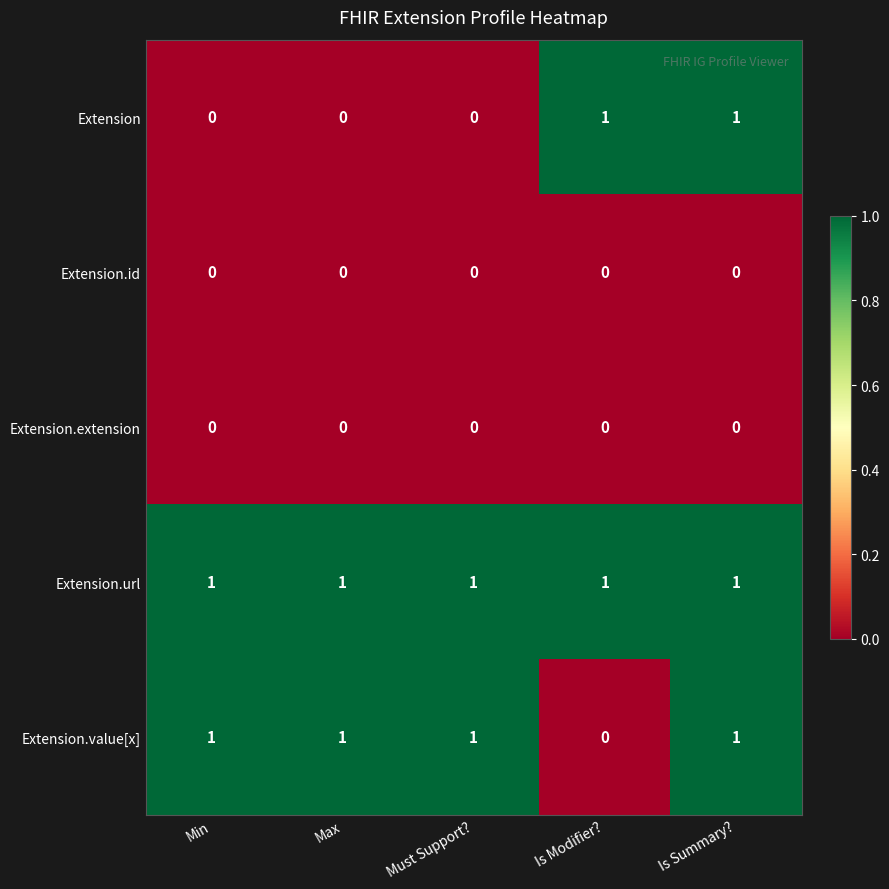

Reading left to right, extract all data points from this chart.

Extension: Min=0	Max=0	Must Support?=0	Is Modifier?=1	Is Summary?=1
Extension.id: Min=0	Max=0	Must Support?=0	Is Modifier?=0	Is Summary?=0
Extension.extension: Min=0	Max=0	Must Support?=0	Is Modifier?=0	Is Summary?=0
Extension.url: Min=1	Max=1	Must Support?=1	Is Modifier?=1	Is Summary?=1
Extension.value[x]: Min=1	Max=1	Must Support?=1	Is Modifier?=0	Is Summary?=1